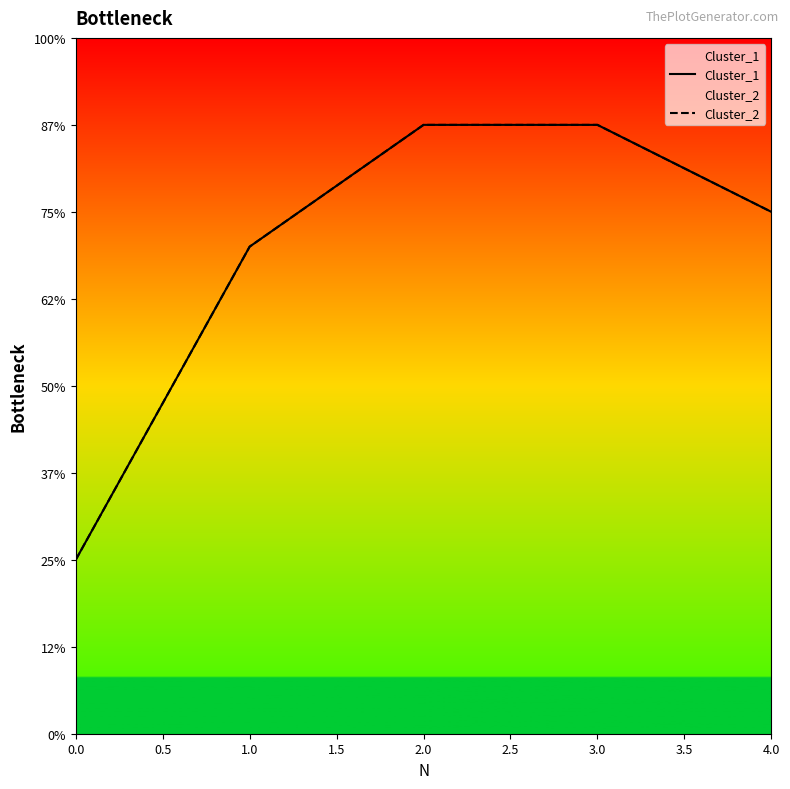

Rank the series at 0.0 from highest to lowest value.

Cluster_1, Cluster_2